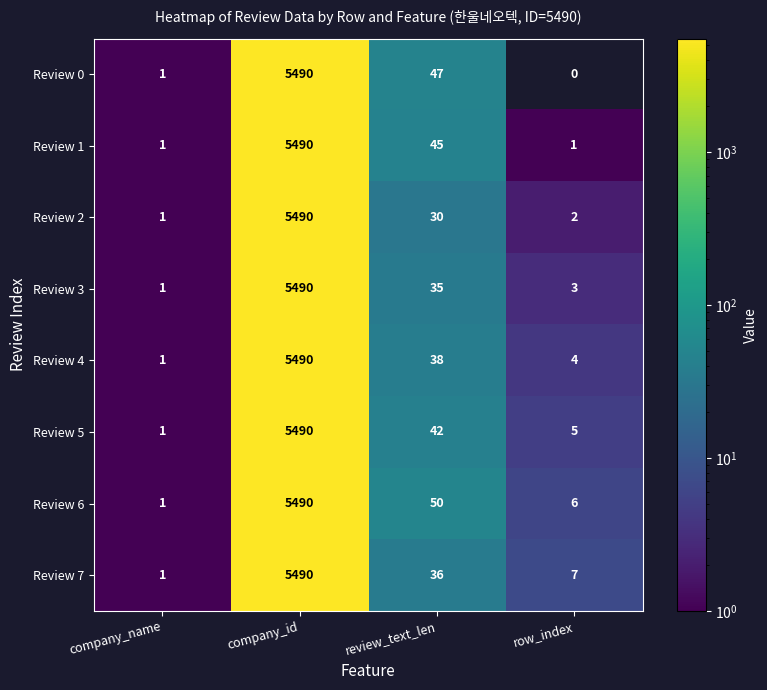

What is the sum of the Review 7 values at review_text_len and row_index?

43